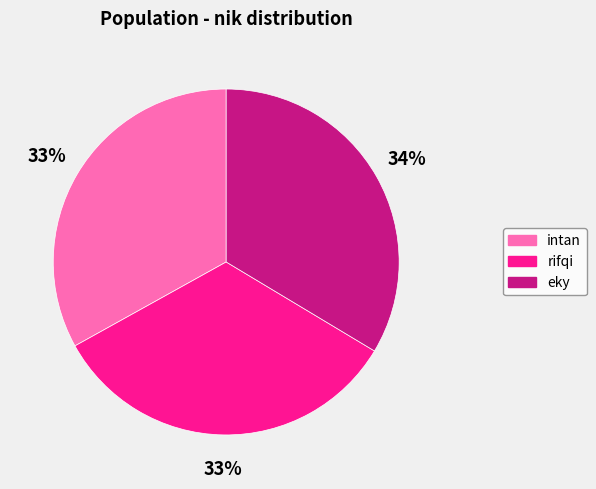

Count the number of slices in the pie.

3